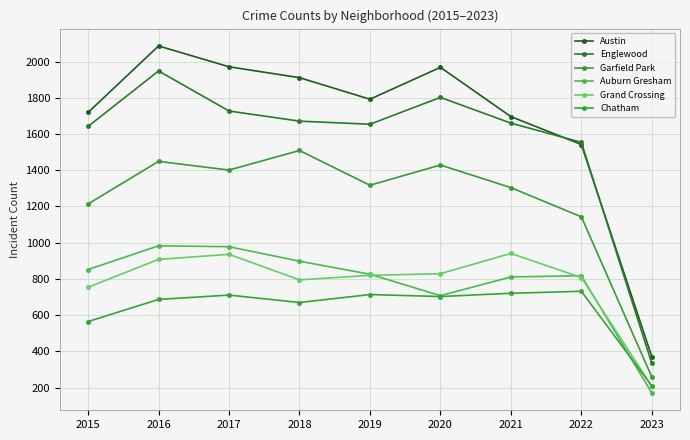

What is the difference between the maximum and minimum values in the Auburn Gresham series?

812